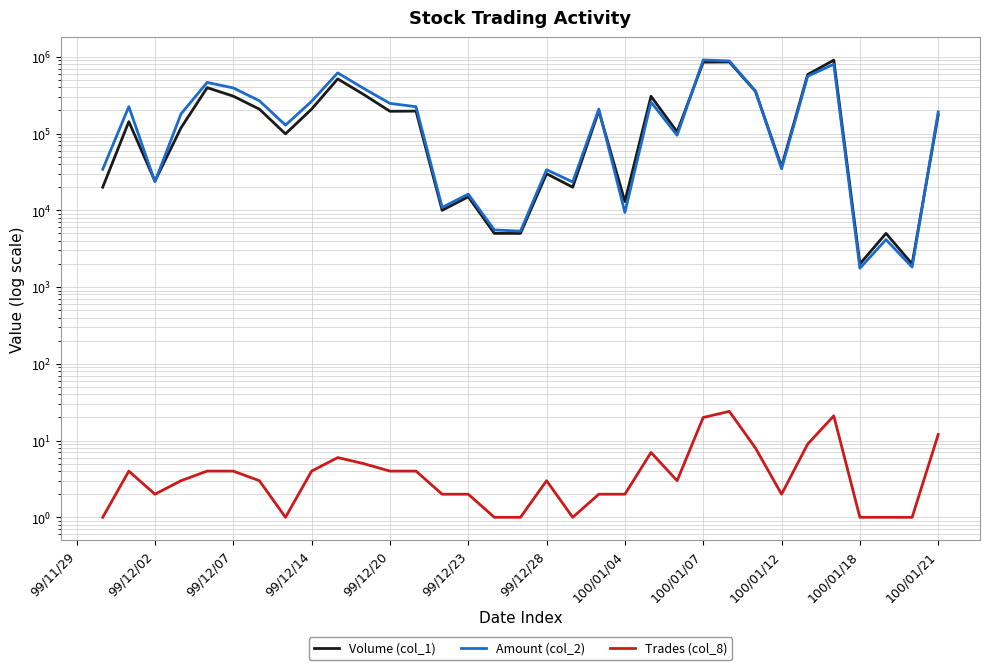

What is the maximum value shown in the chart?

909660.0